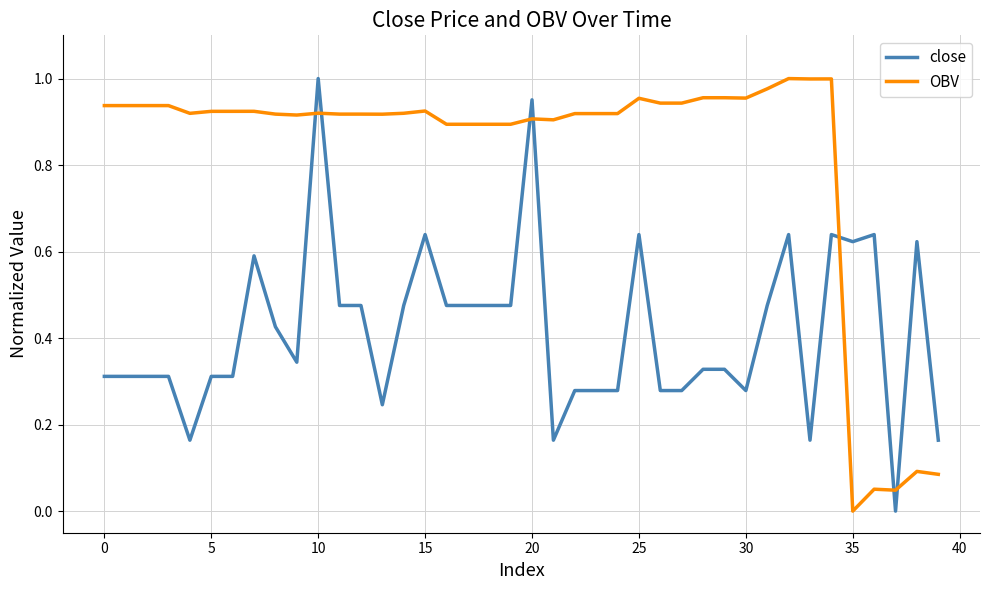

Which series ends up on top after the final intersection of OBV and close?

close